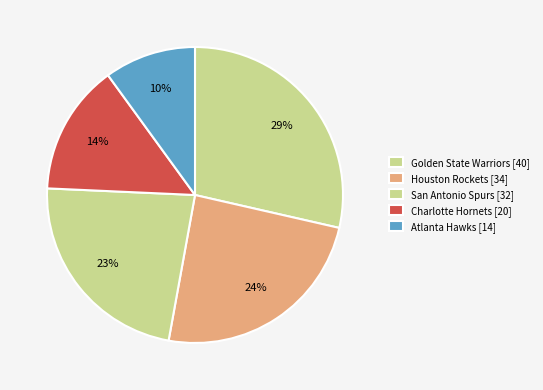

How many slices are in this pie chart?

5